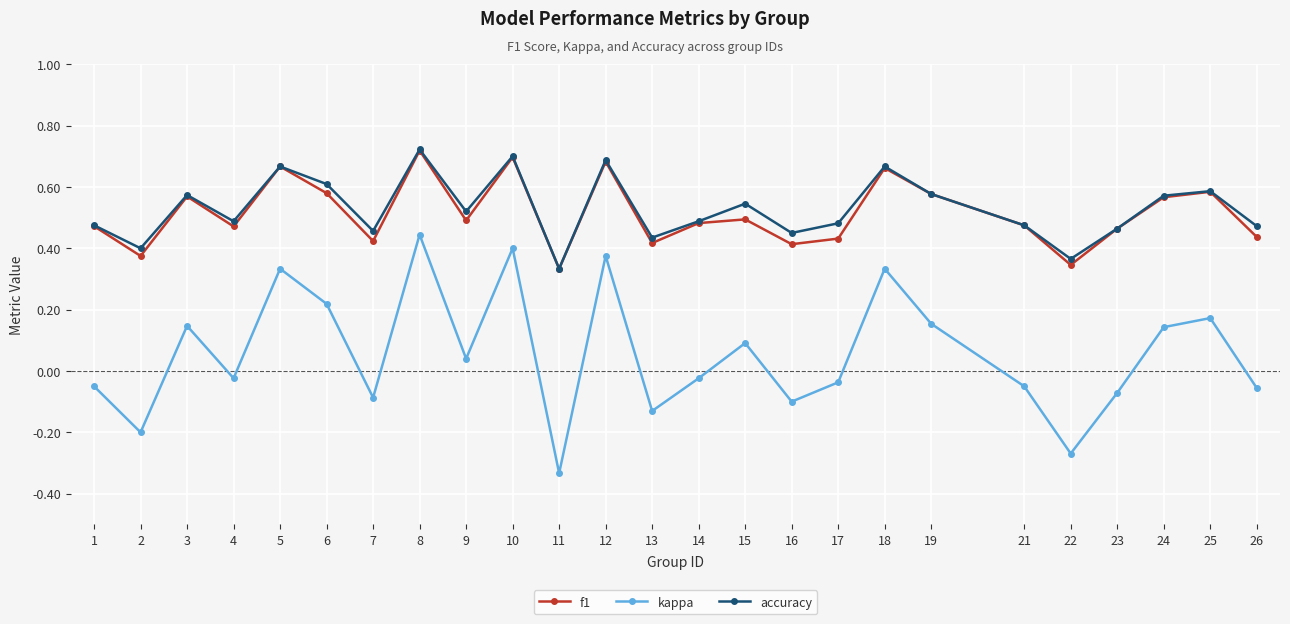

How many positive values does the kappa series have?

12